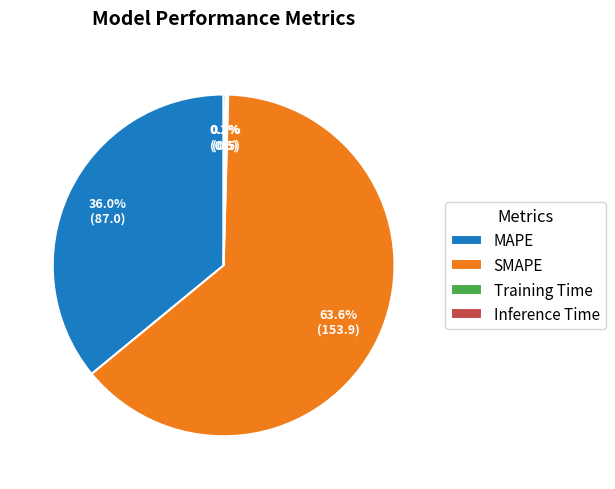

How much of the chart is everything except SMAPE?

36.4%